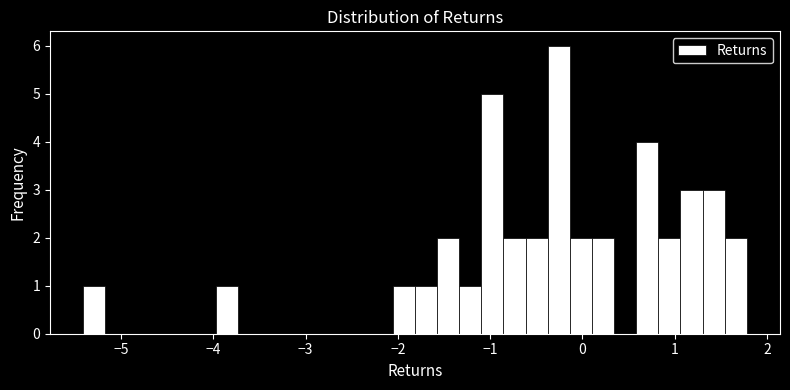

Around what value on the x-axis is the tallest bar? Give the approximate position of its centre, as read against the axis.

-0.3